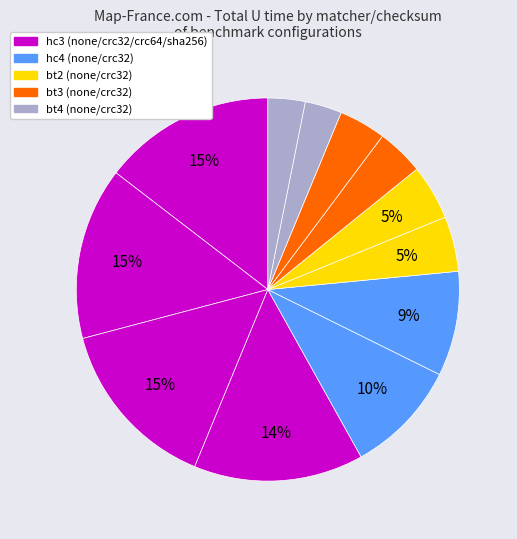

How many segments does this pie chart have?

12